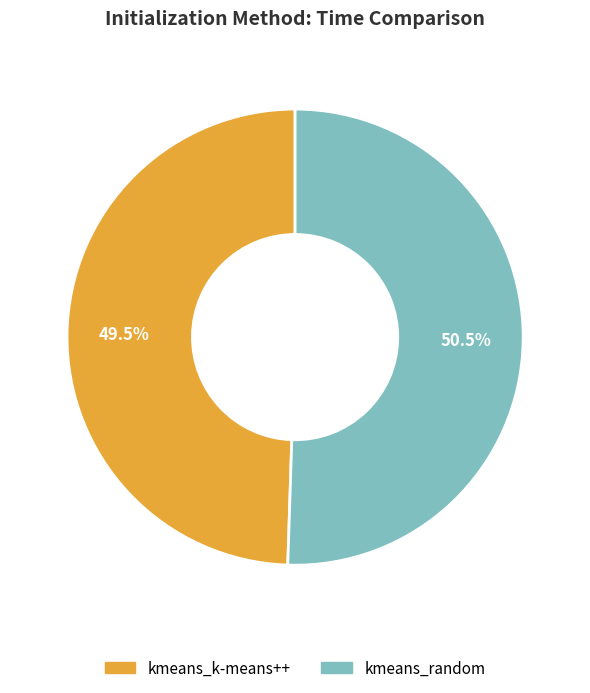

Rank the categories by value from highest to lowest.

kmeans_random, kmeans_k-means++